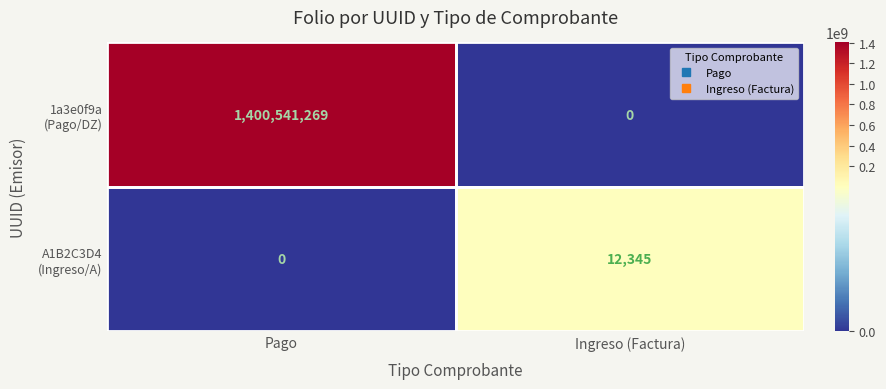

What is the total value across all series at Ingreso (Factura)?

12345